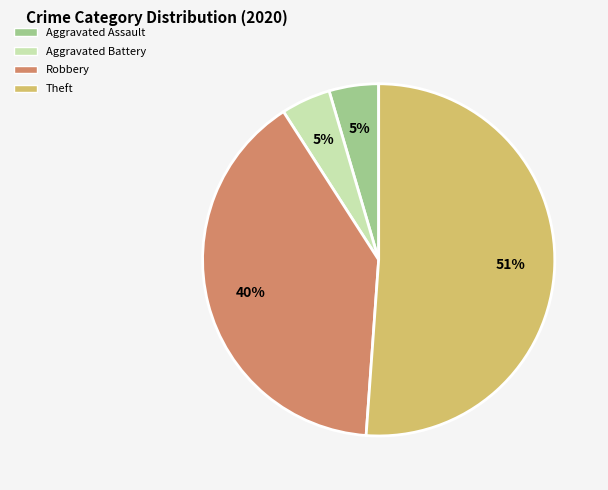

Is there a majority slice in this chart?

Yes